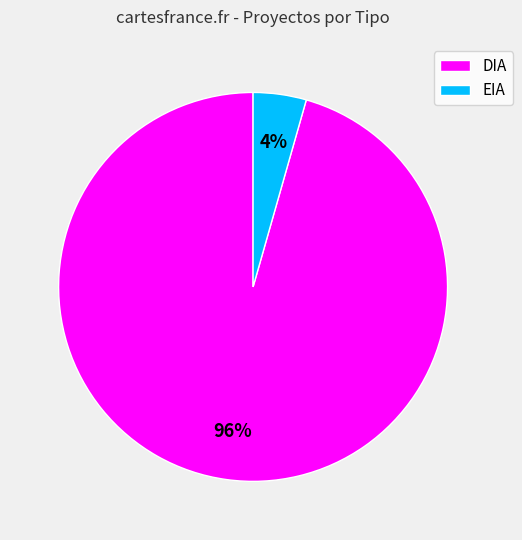

How many slices are in this pie chart?

2